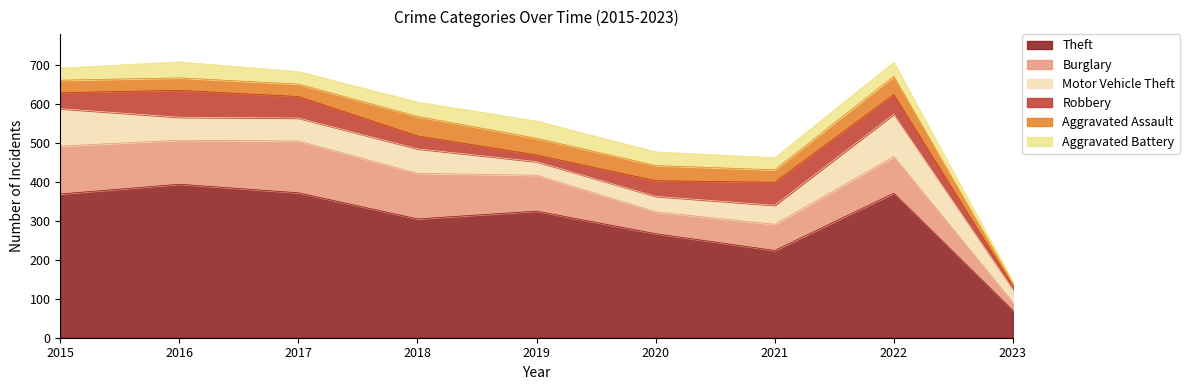

Which has a higher value, 2021 or 2020?

2020